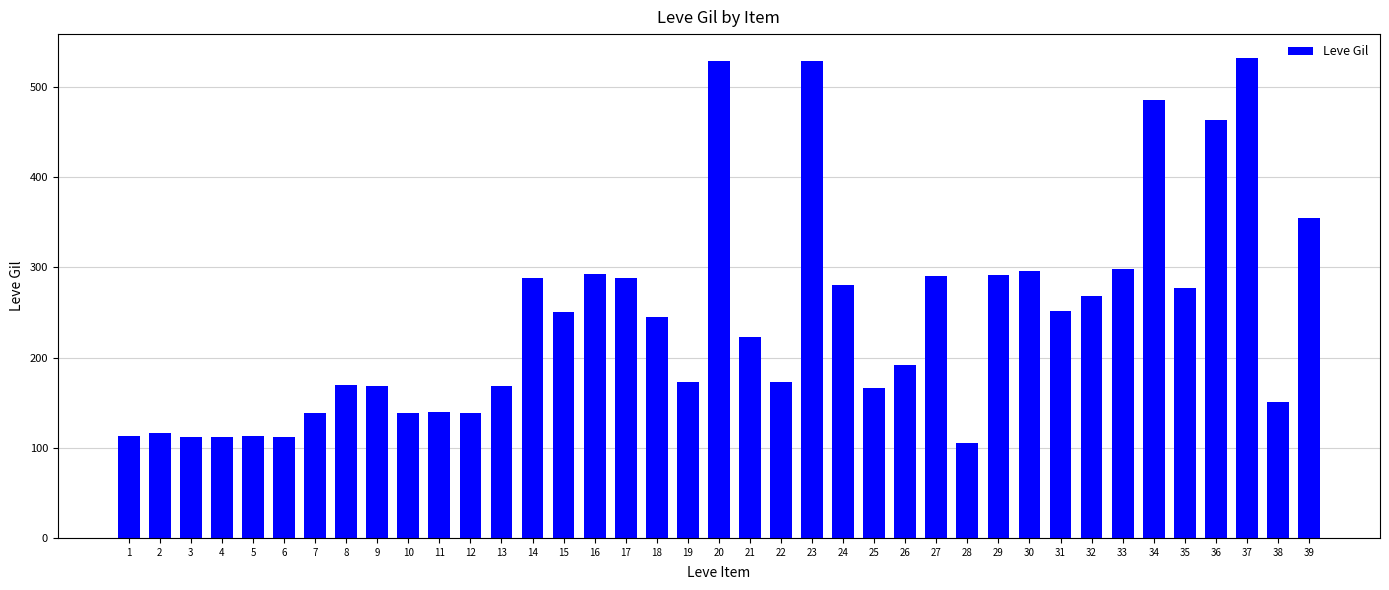

Approximately how many times larger is the value at 35 compared to 39?

0.8